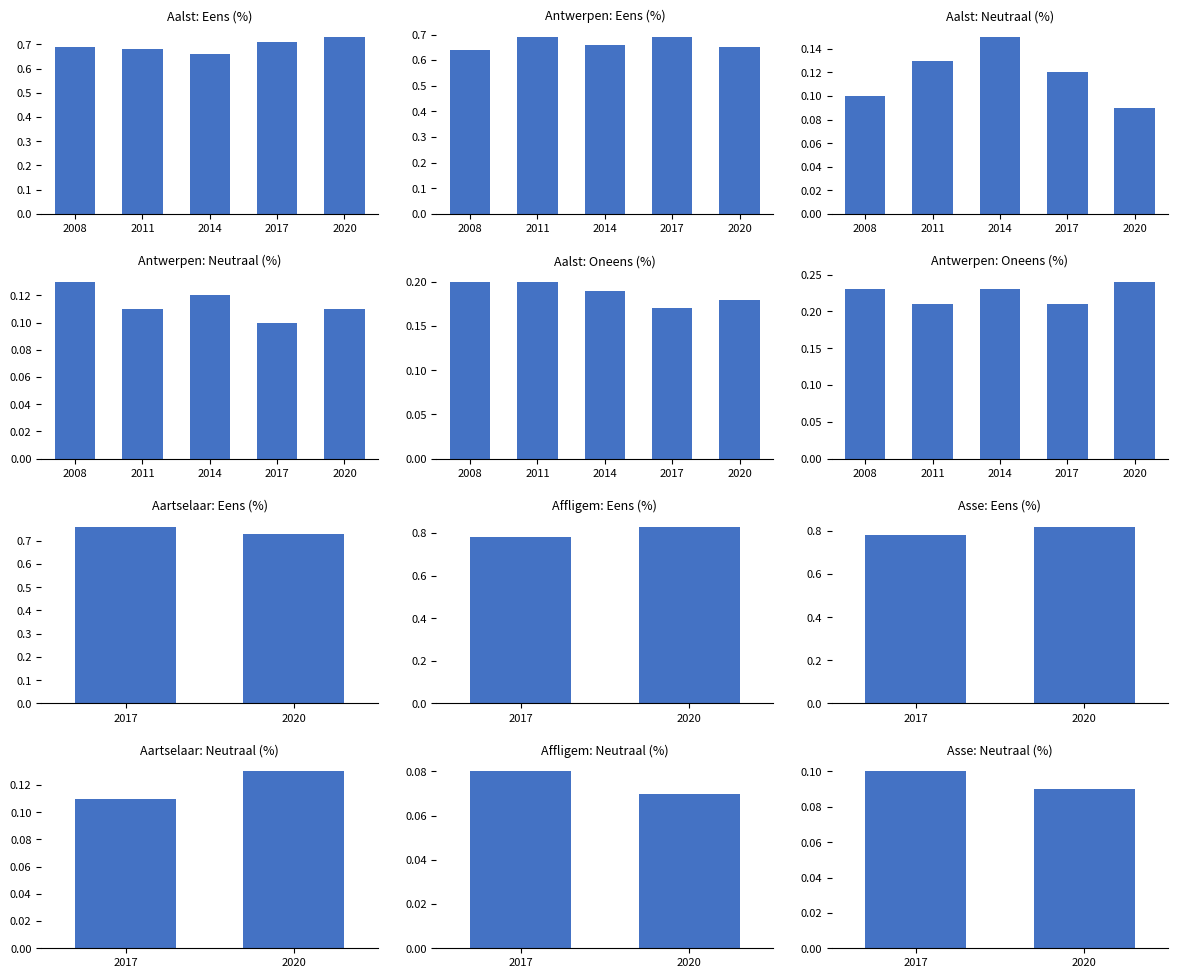

What is the value of the Eens (%) bar at the 2nd from the left?

0.7